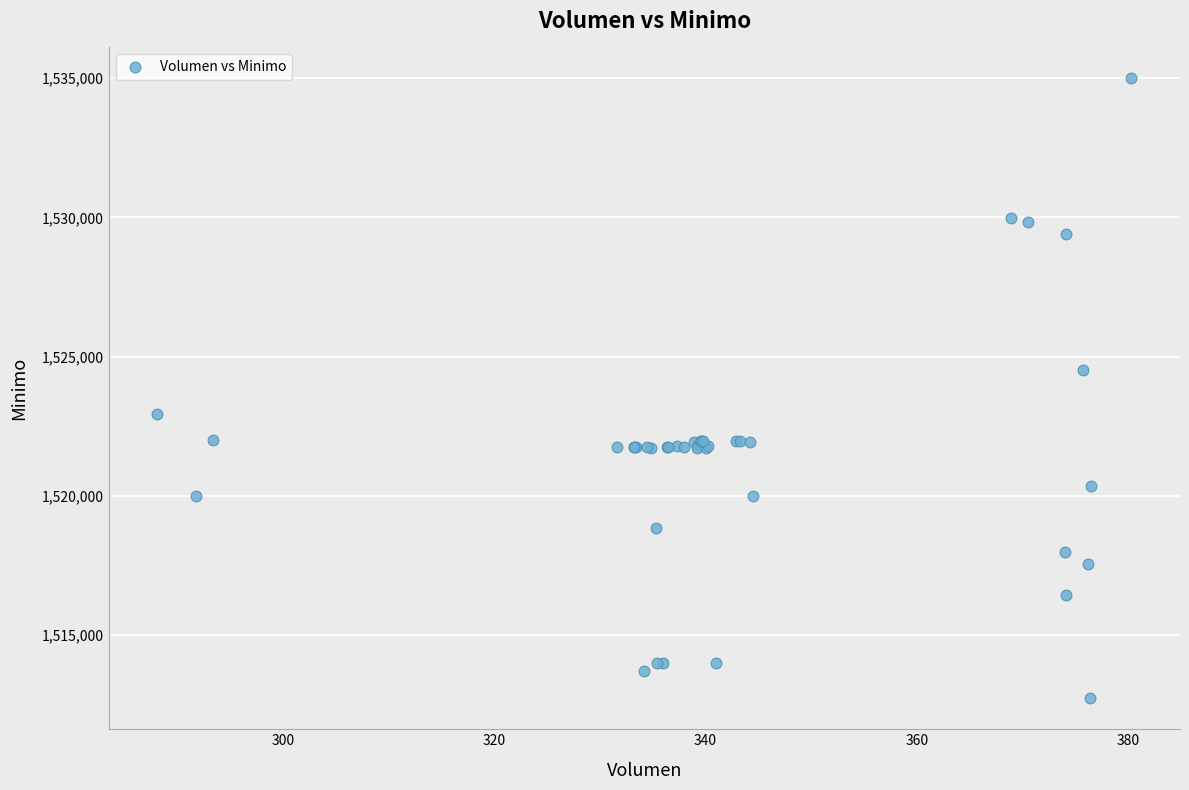

What Y value in the scatter plot is closest to 1523862?

1524513